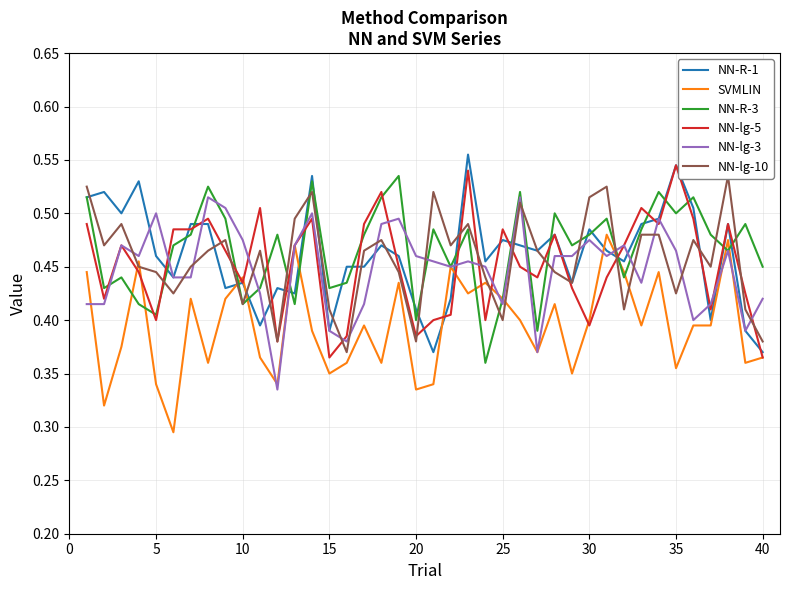

Reading right to left, list all the values displayed in this chart.

NN-R-1: 0.4	0.4	0.5	0.4	0.5	0.5	0.5	0.5	0.5	0.5	0.5	0.4	0.5	0.5	0.5	0.5	0.5	0.6	0.4	0.4	0.4	0.5	0.5	0.5	0.5	0.4	0.5	0.4	0.4	0.4	0.4	0.4	0.5	0.5	0.4	0.5	0.5	0.5	0.5	0.5
SVMLIN: 0.4	0.4	0.5	0.4	0.4	0.4	0.4	0.4	0.4	0.5	0.4	0.3	0.4	0.4	0.4	0.4	0.4	0.4	0.5	0.3	0.3	0.4	0.4	0.4	0.4	0.3	0.4	0.5	0.3	0.4	0.4	0.4	0.4	0.4	0.3	0.3	0.5	0.4	0.3	0.4
NN-R-3: 0.5	0.5	0.5	0.5	0.5	0.5	0.5	0.5	0.4	0.5	0.5	0.5	0.5	0.4	0.5	0.4	0.4	0.5	0.5	0.5	0.4	0.5	0.5	0.5	0.4	0.4	0.5	0.4	0.5	0.4	0.4	0.5	0.5	0.5	0.5	0.4	0.4	0.4	0.4	0.5
NN-lg-5: 0.4	0.4	0.5	0.4	0.5	0.5	0.5	0.5	0.5	0.4	0.4	0.4	0.5	0.4	0.5	0.5	0.4	0.5	0.4	0.4	0.4	0.5	0.5	0.5	0.4	0.4	0.5	0.5	0.4	0.5	0.4	0.5	0.5	0.5	0.5	0.4	0.4	0.5	0.4	0.5
NN-lg-3: 0.4	0.4	0.5	0.4	0.4	0.5	0.5	0.4	0.5	0.5	0.5	0.5	0.5	0.4	0.5	0.4	0.5	0.5	0.5	0.5	0.5	0.5	0.5	0.4	0.4	0.4	0.5	0.5	0.3	0.4	0.5	0.5	0.5	0.4	0.4	0.5	0.5	0.5	0.4	0.4
NN-lg-10: 0.4	0.4	0.5	0.5	0.5	0.4	0.5	0.5	0.4	0.5	0.5	0.4	0.4	0.5	0.5	0.4	0.4	0.5	0.5	0.5	0.4	0.4	0.5	0.5	0.4	0.4	0.5	0.5	0.4	0.5	0.4	0.5	0.5	0.5	0.4	0.4	0.5	0.5	0.5	0.5